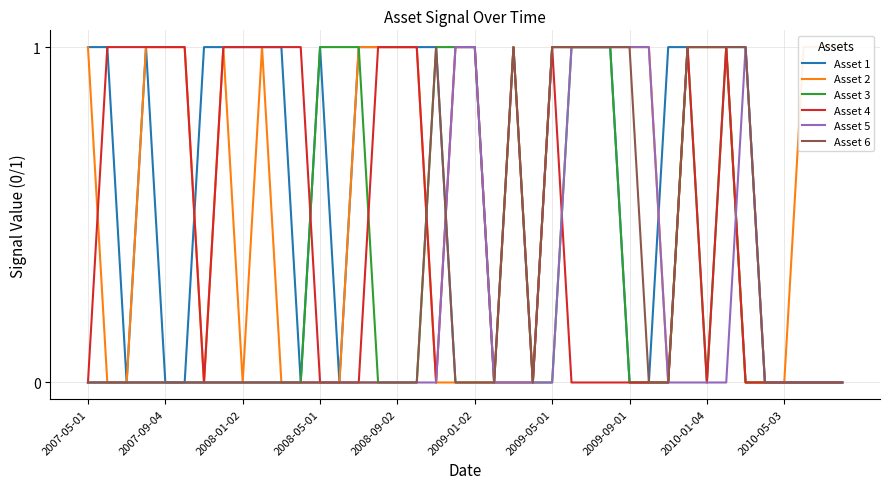

The Asset 4 series shows 1 at 2009-05-01. True or false?

True